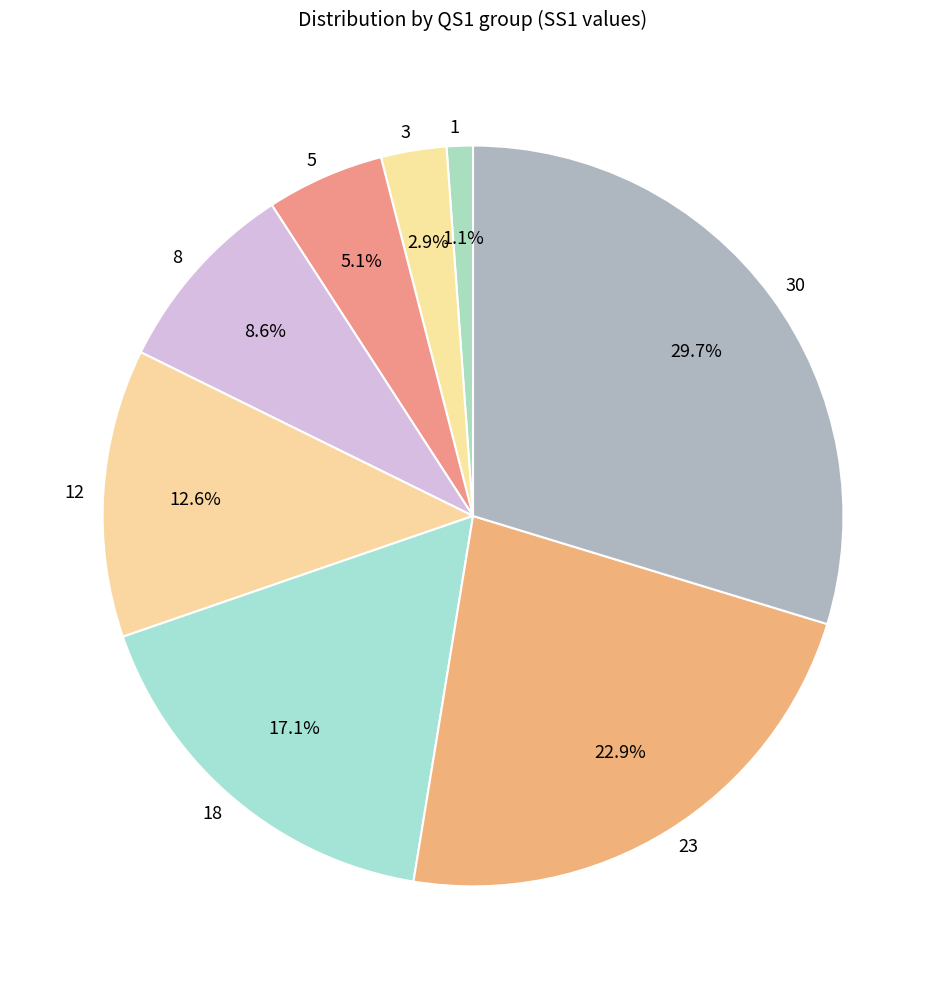

Approximately how many times larger is the value at 8 compared to 23?

0.4